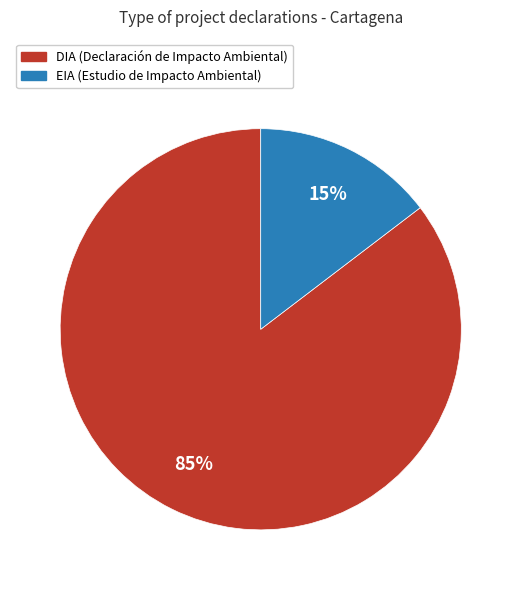

To the nearest percent, what portion does DIA represent?

85%